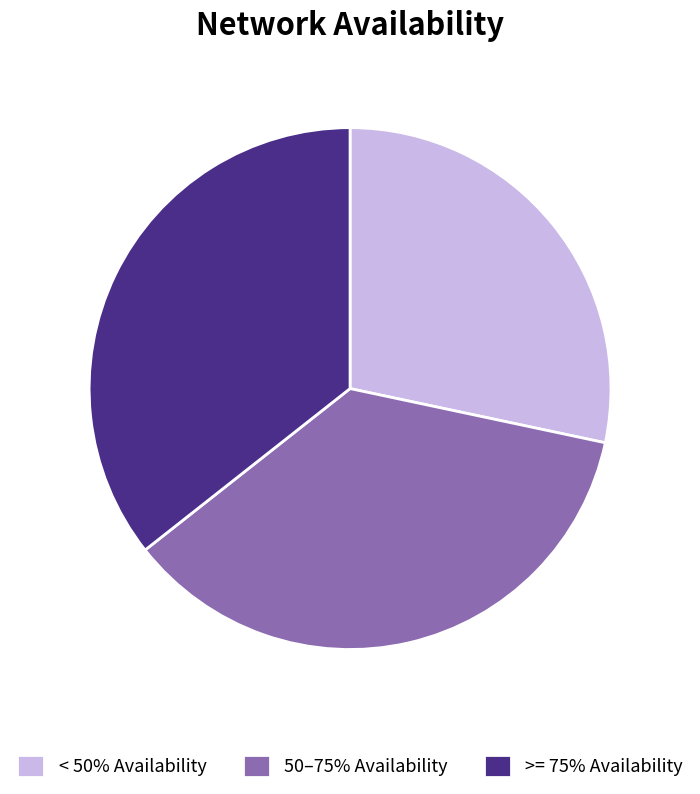

Is it true that 50–75% Availability is 36% of the pie?

True